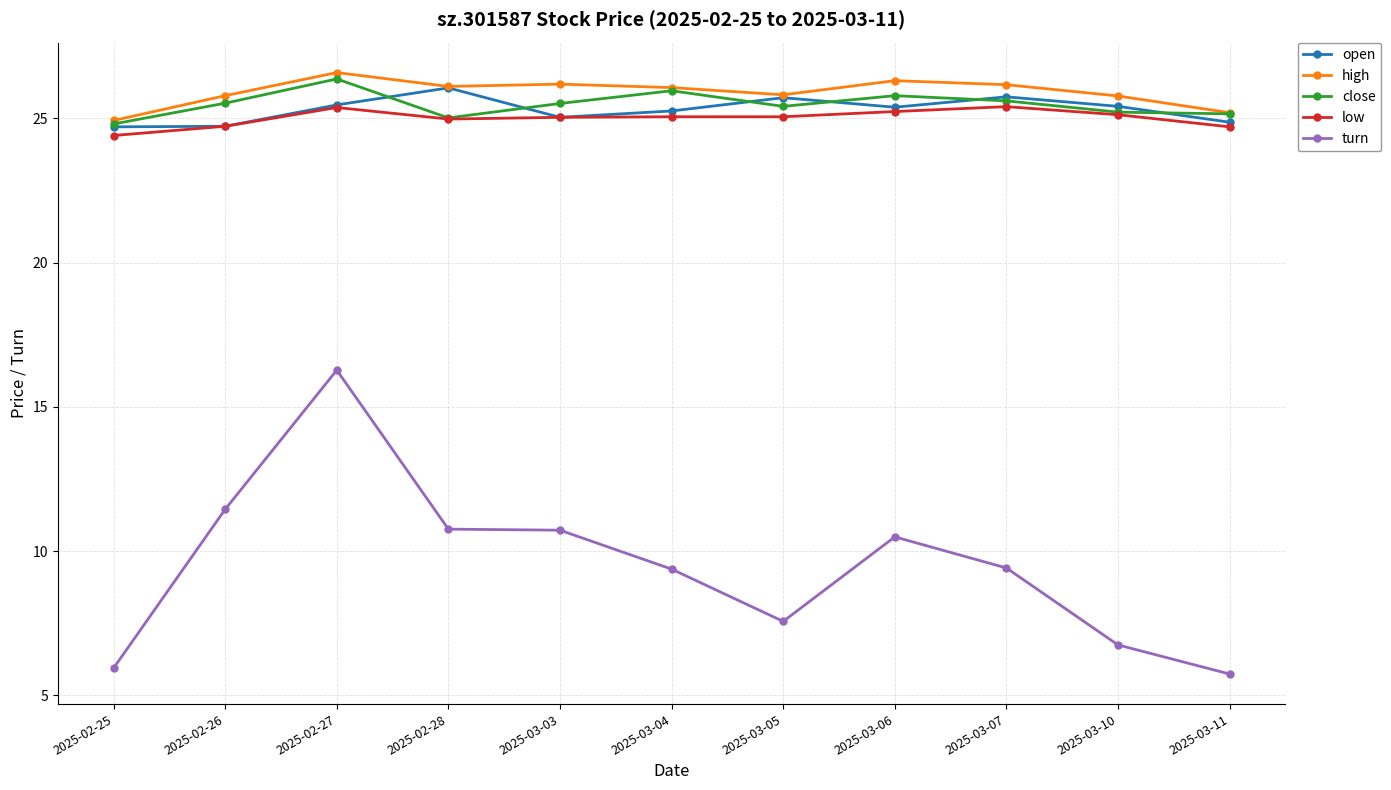

At which label does close first exceed 25?

2025-02-26